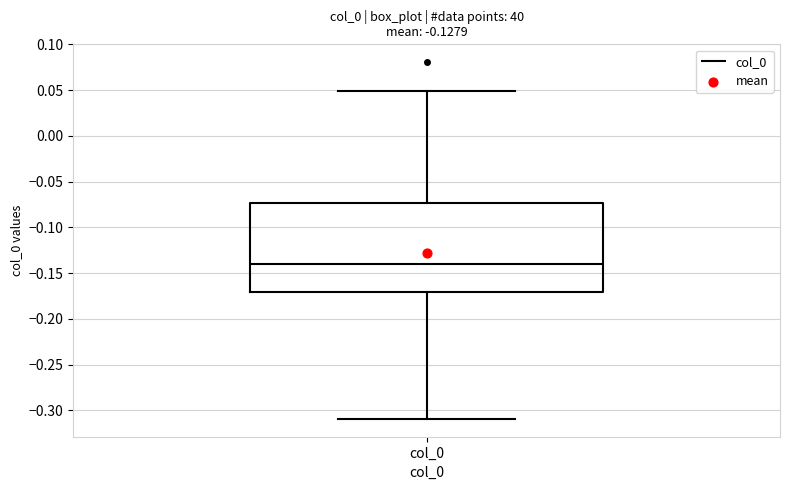

Where does the median line of the box for col_0 sit on the y-axis? The values are not printed on the chart, so give them approximately, as read against the axis.

-0.140